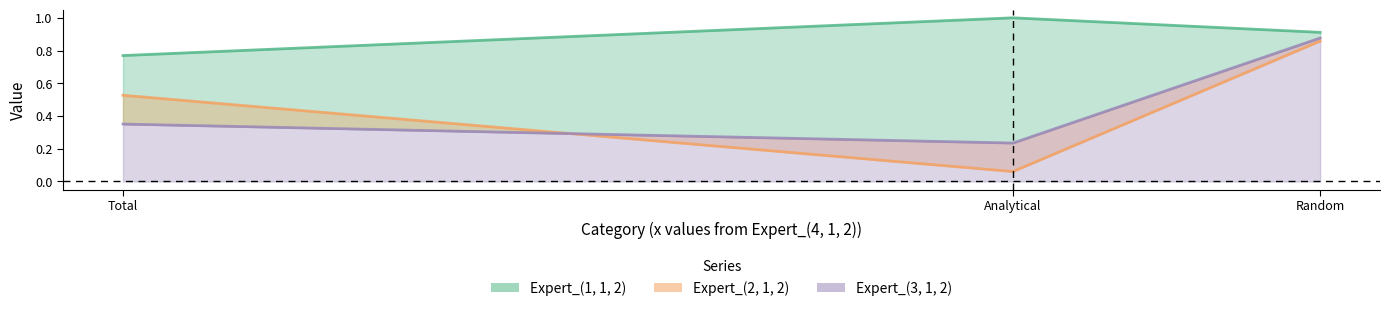

Reading right to left, list all the values displayed in this chart.

Expert_(1, 1, 2): Random=0.9	Analytical=1.0	Total=0.8
Expert_(2, 1, 2): Random=0.9	Analytical=0.1	Total=0.5
Expert_(3, 1, 2): Random=0.9	Analytical=0.2	Total=0.4